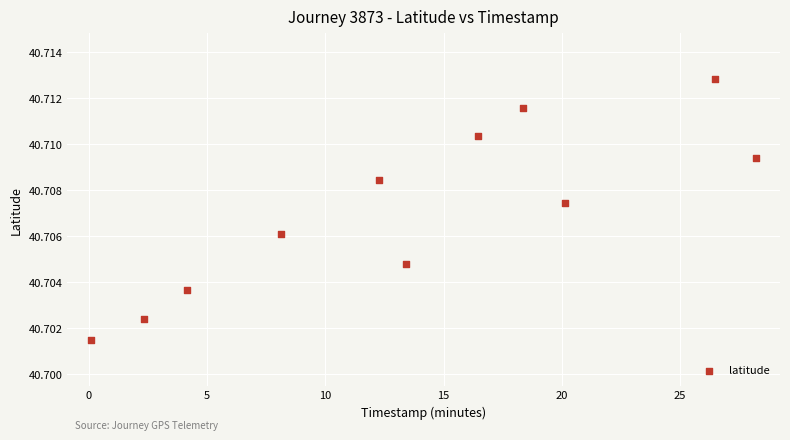

What is the range of X values (max minus min)?

28.1